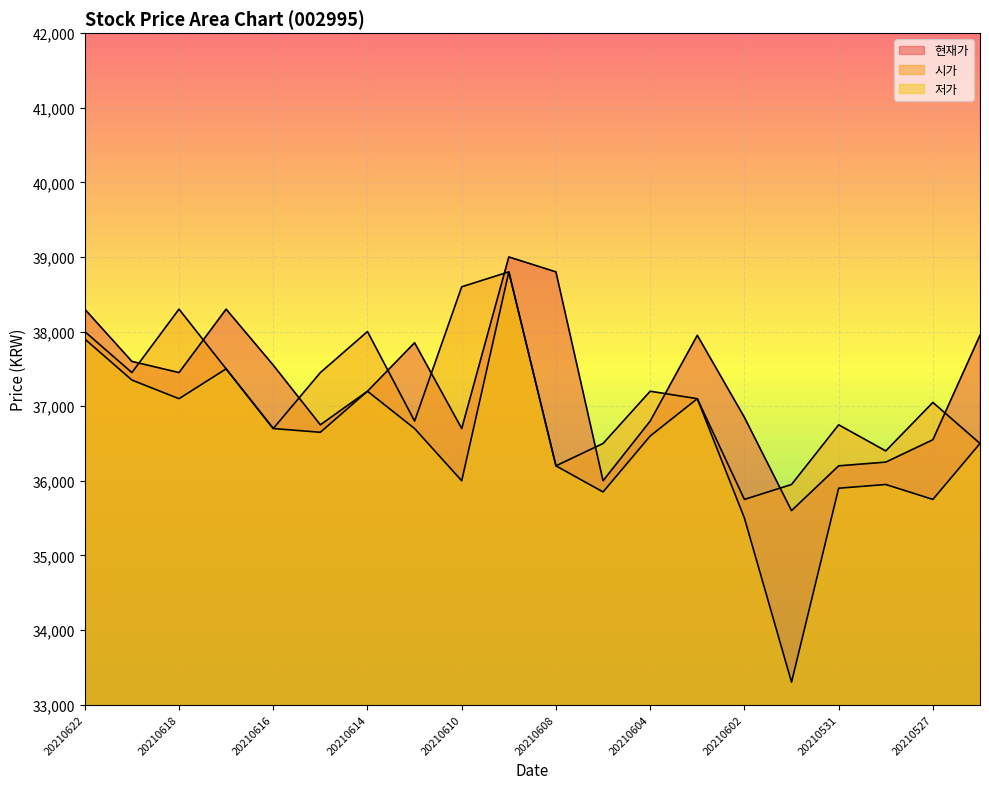

Reading right to left, what are all the values shown in this chart?

현재가: 20210526=37950	20210527=36550	20210528=36250	20210531=36200	20210601=35600	20210602=36850	20210603=37950	20210604=36800	20210607=36000	20210608=38800	20210609=39000	20210610=36700	20210611=37850	20210614=37200	20210615=36750	20210616=37550	20210617=38300	20210618=37450	20210621=37600	20210622=38300
시가: 20210526=36500	20210527=37050	20210528=36400	20210531=36750	20210601=35950	20210602=35750	20210603=37100	20210604=37200	20210607=36500	20210608=36200	20210609=38800	20210610=38600	20210611=36800	20210614=38000	20210615=37450	20210616=36700	20210617=37500	20210618=38300	20210621=37450	20210622=38000
저가: 20210526=36500	20210527=35750	20210528=35950	20210531=35900	20210601=33300	20210602=35500	20210603=37100	20210604=36600	20210607=35850	20210608=36200	20210609=38800	20210610=36000	20210611=36700	20210614=37200	20210615=36650	20210616=36700	20210617=37500	20210618=37100	20210621=37350	20210622=37900